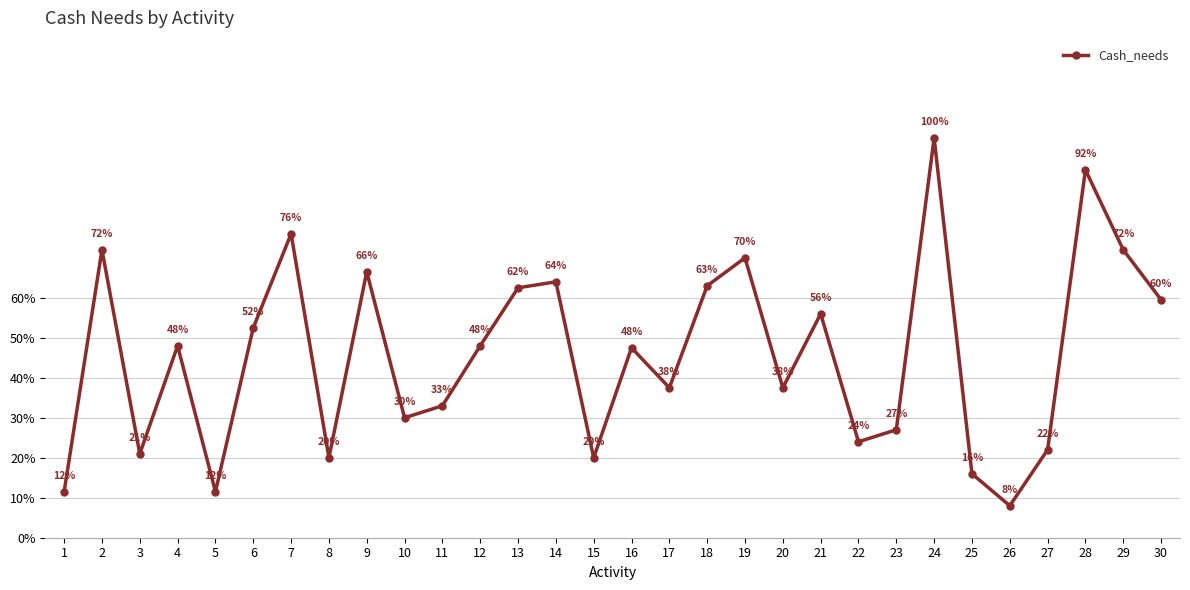

Which label corresponds to the largest value in the chart?

24